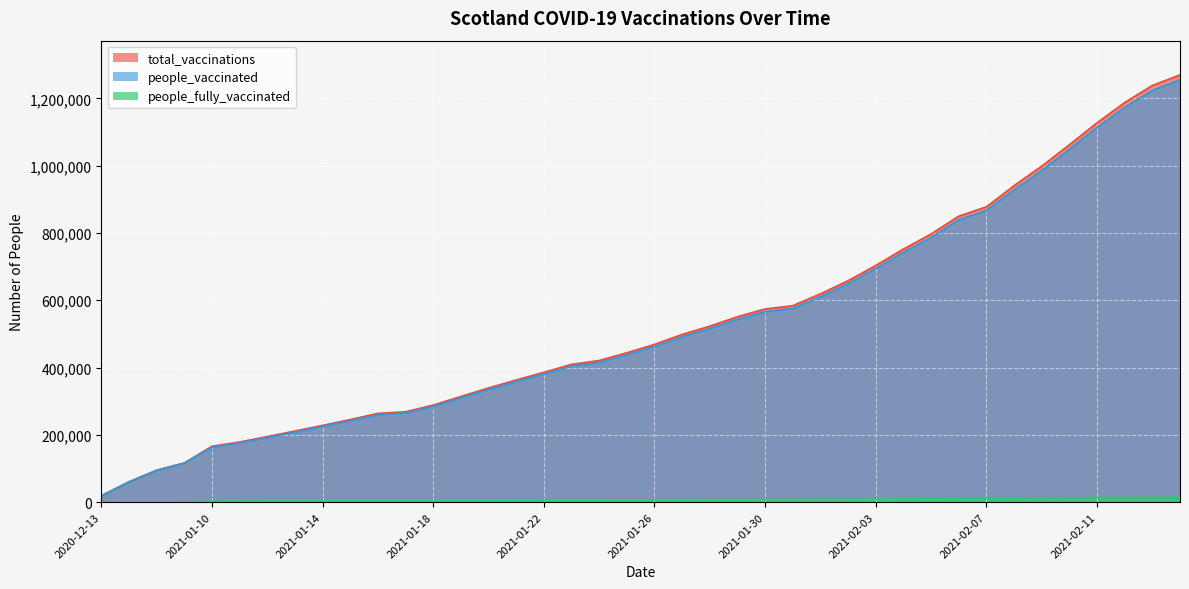

What is the spread (max minus min) of values at 2021-01-24?

415402